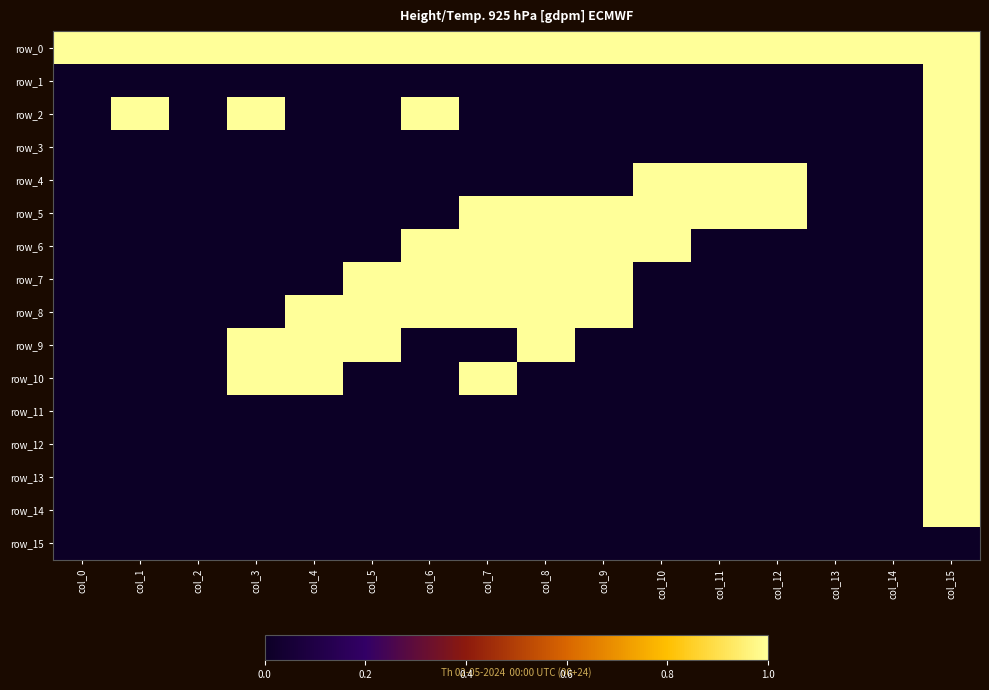

What is the difference between the second highest and second lowest values in the row_10 series?

1